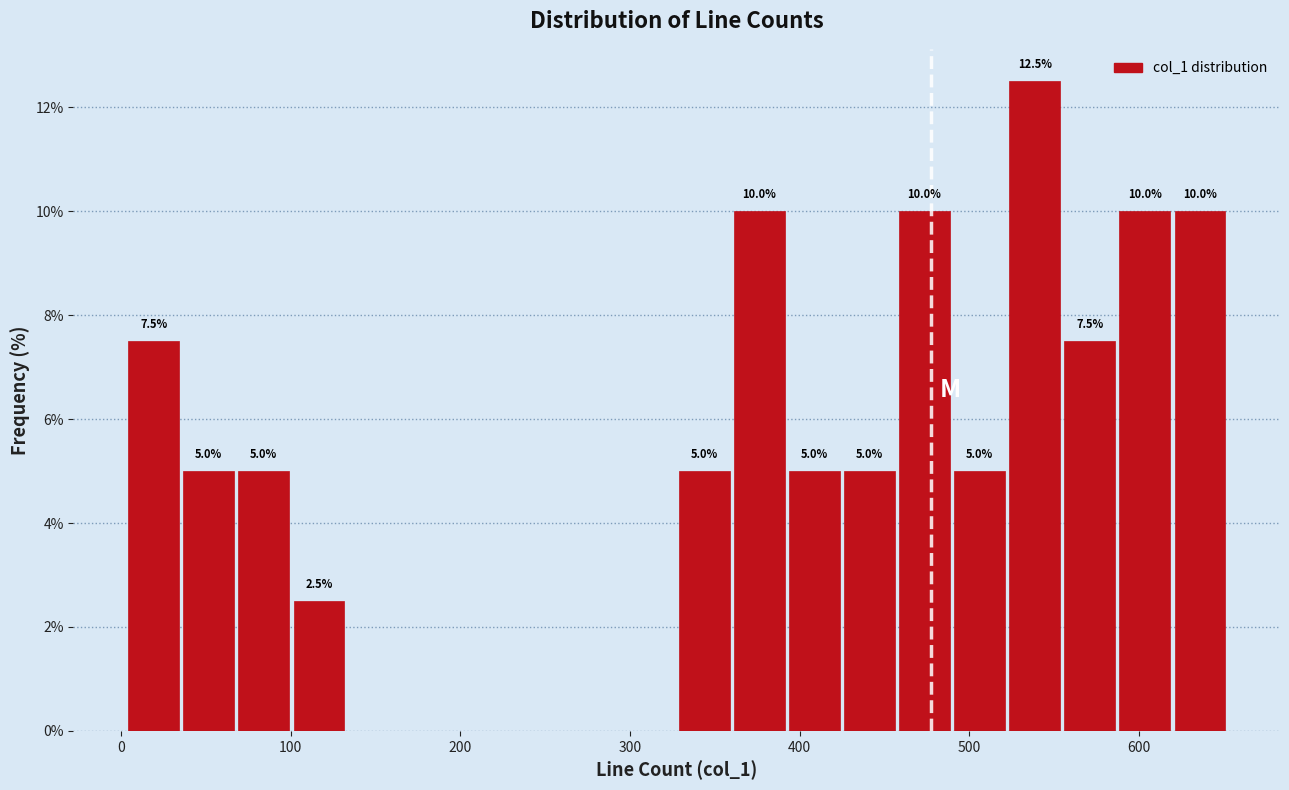

Read against the x-axis, roughly where is the centre of the tallest bar?

540